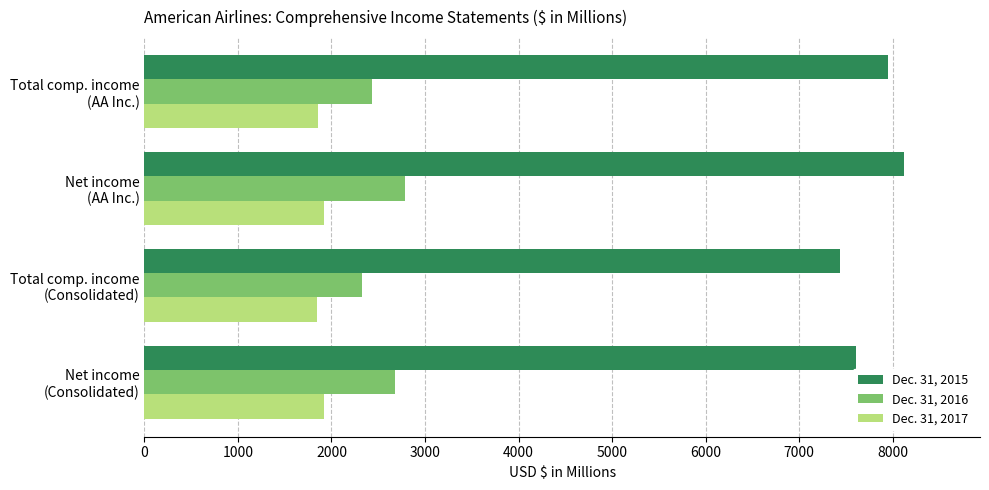

What is the highest value of the Dec. 31, 2016 series?

2781